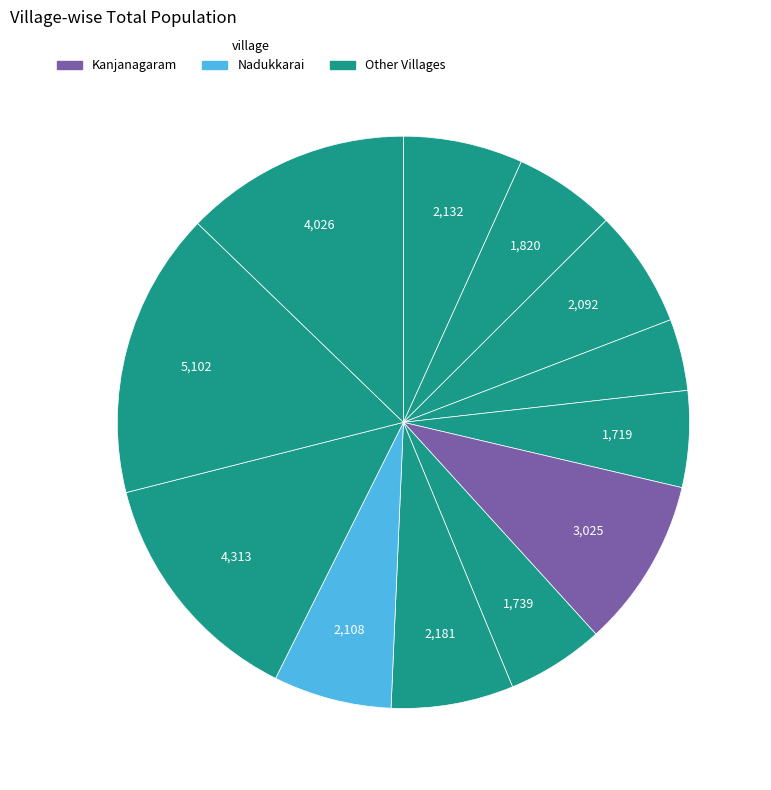

How many segments does this pie chart have?

12